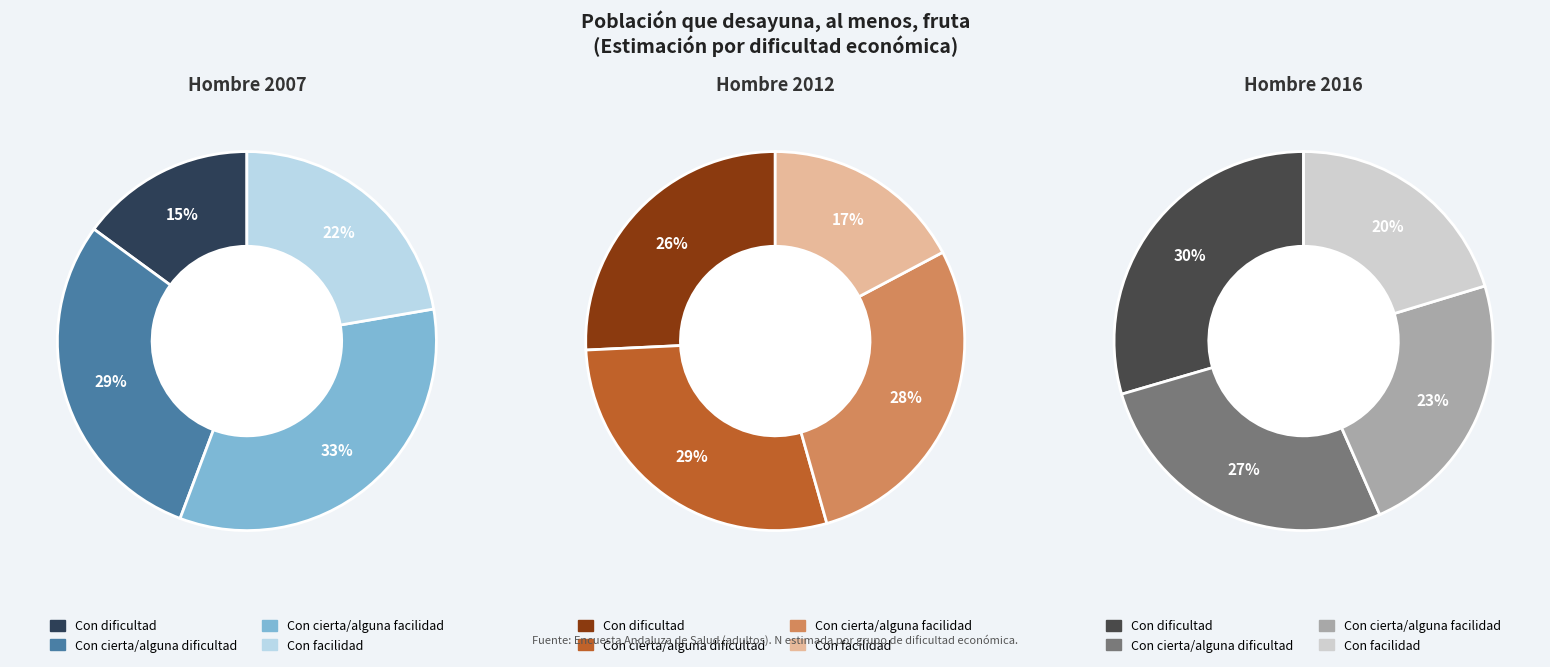

To the nearest percent, what percentage of the pie is Con facilidad?

17%